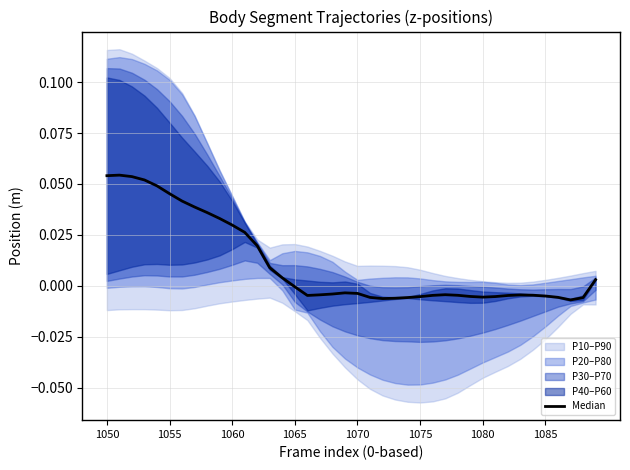

True or false: the data has more than 1 interior local peaks.

True